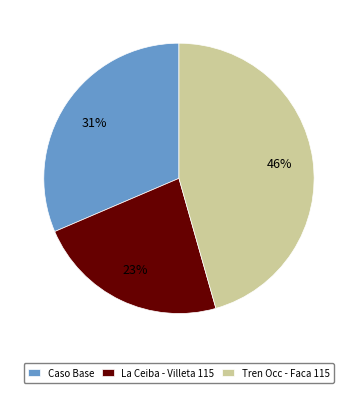

Is it true that Tren Occ - Faca 115 is 39% of the pie?

False